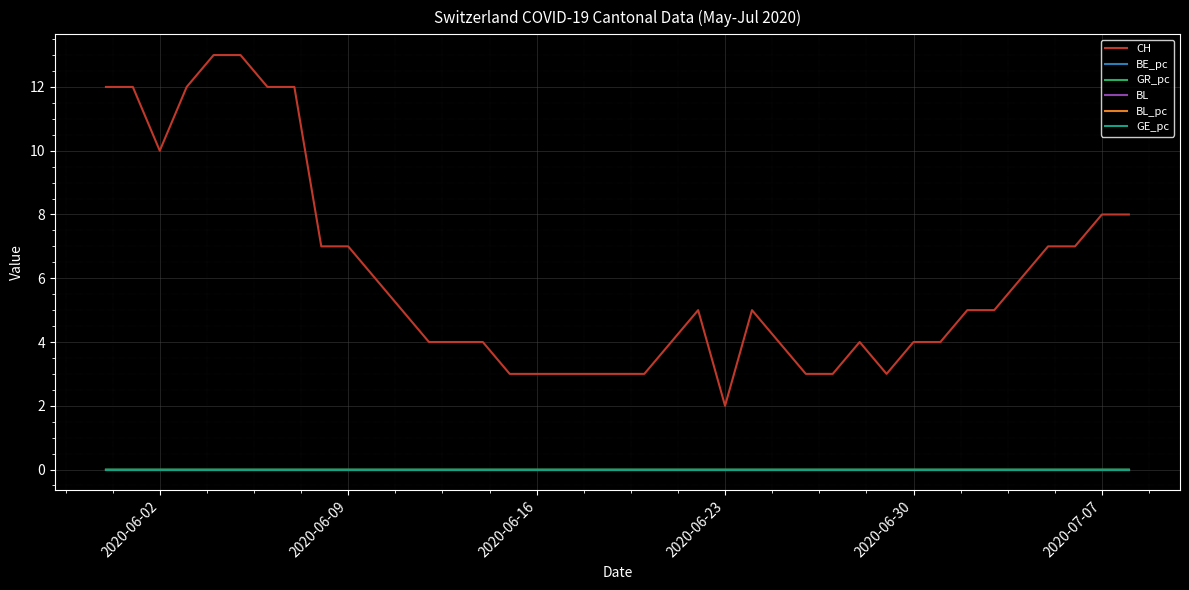

Which series has the largest total across all categories?

CH